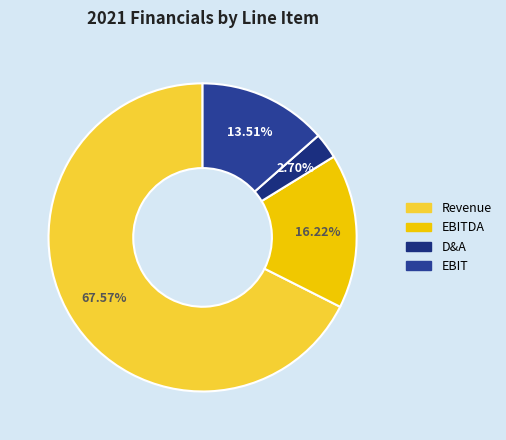

How many slices are in this pie chart?

4